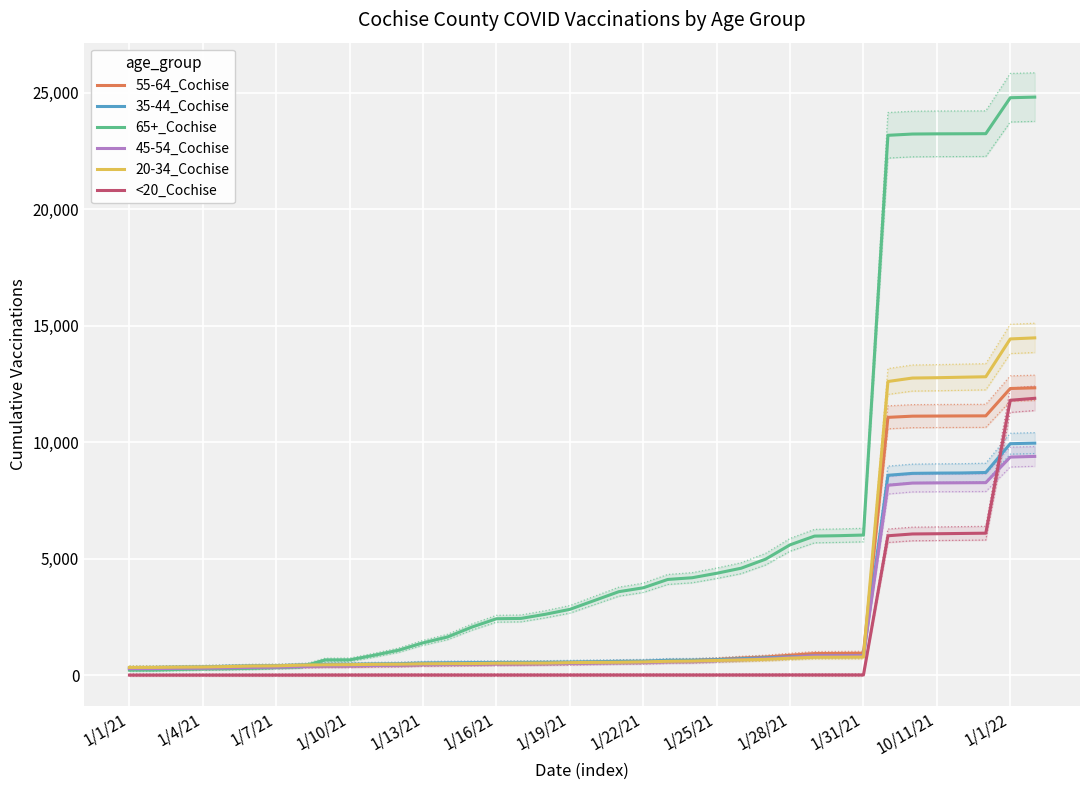

What position from the right is 25?

13